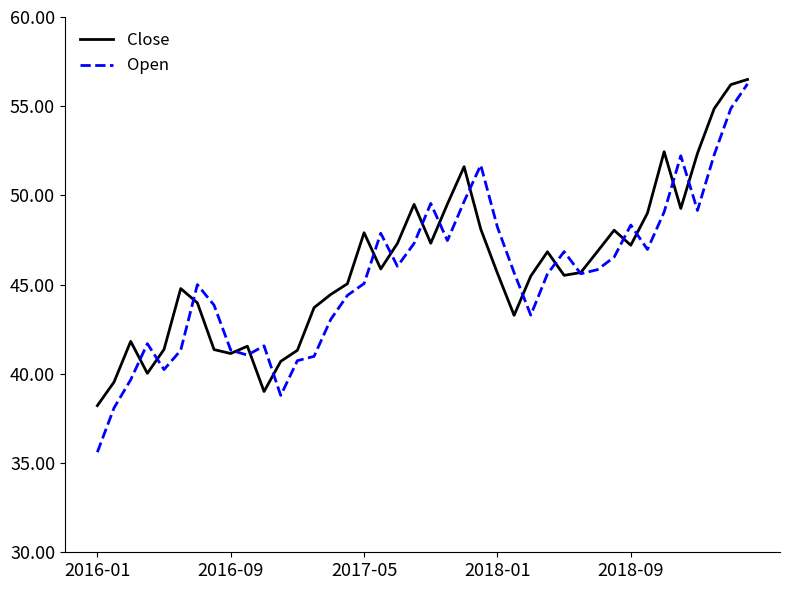

Which series has the largest range (max minus min)?

Open